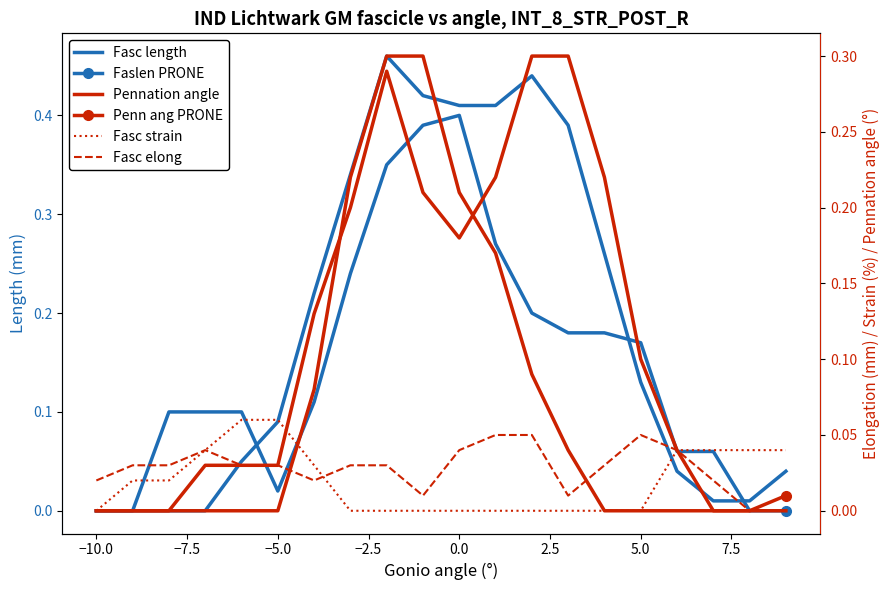

Does the chart have visible grid lines?

No